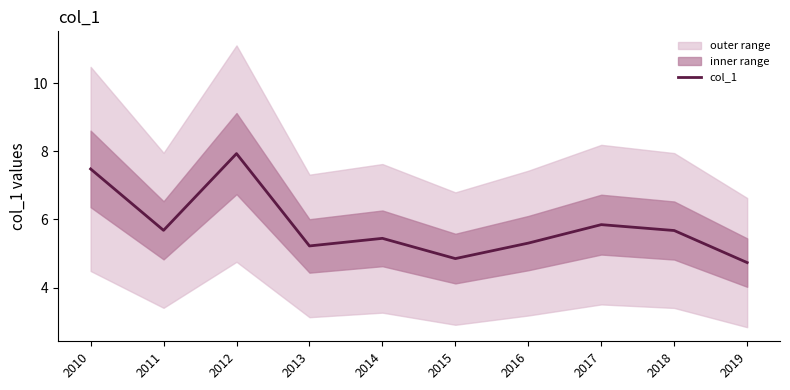

Approximately how many times larger is the value at 2017 compared to 2014?

1.1